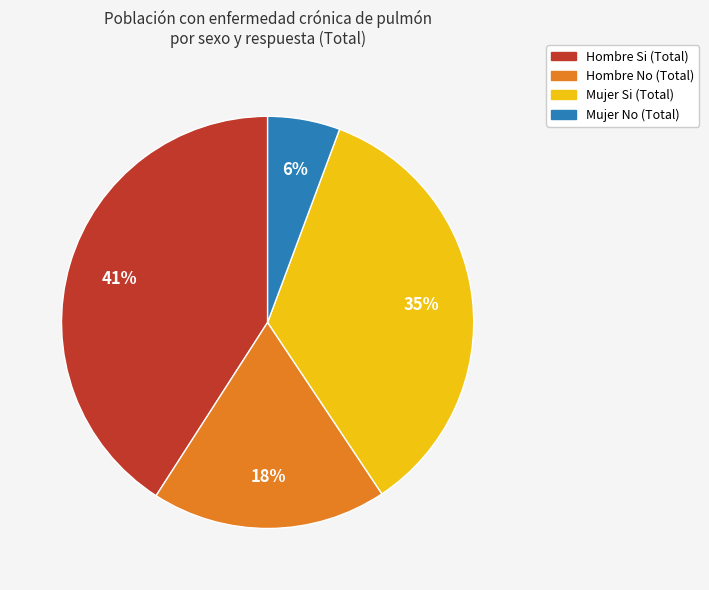

The Mujer Si (Total) slice represents 24% of the pie. True or false?

False